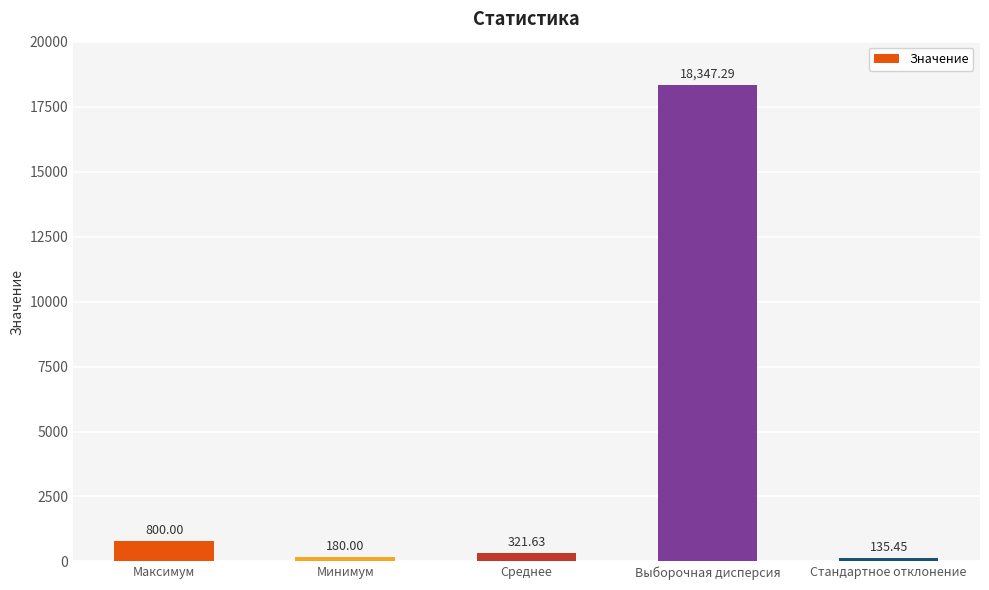

How many series are shown in this chart?

1